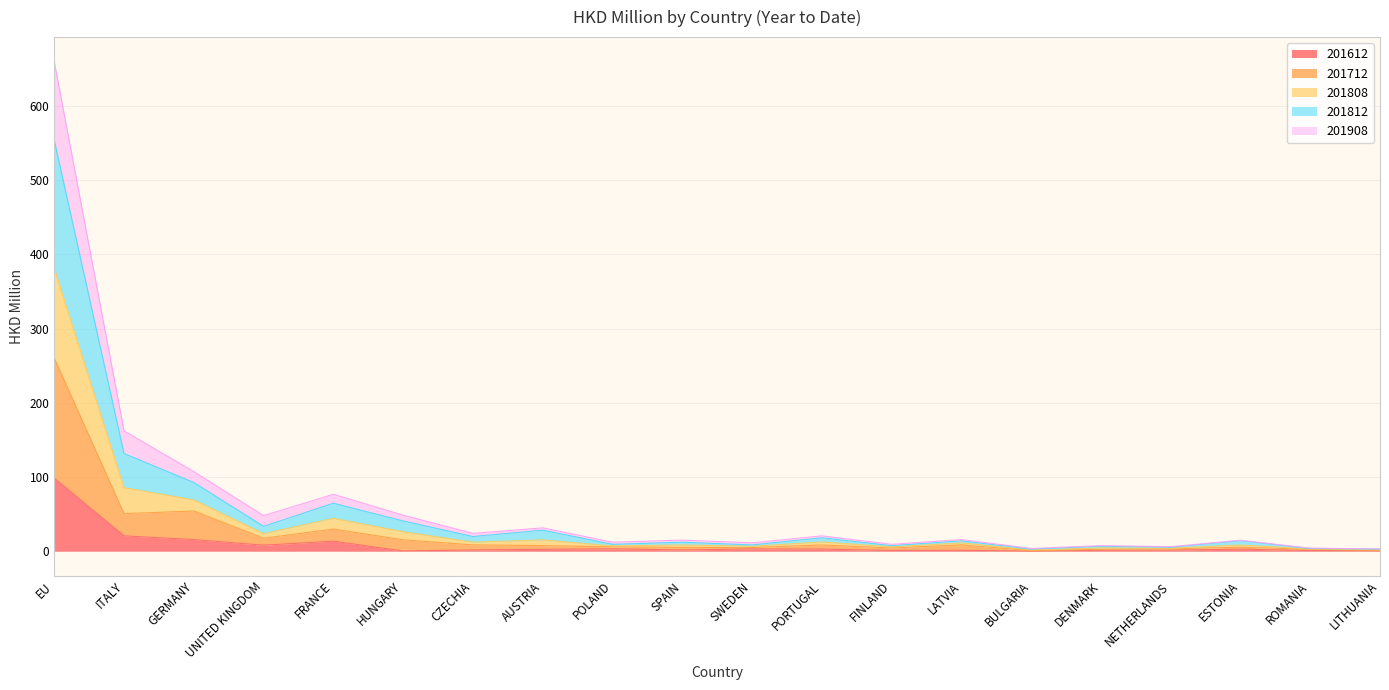

What position from the right is GERMANY?

18